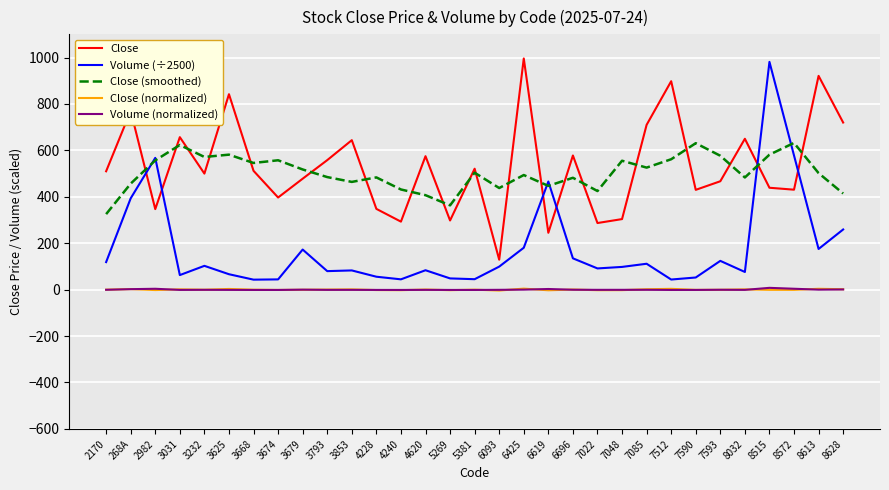

The Close (smoothed) series shows 557.4 at 3674. True or false?

True